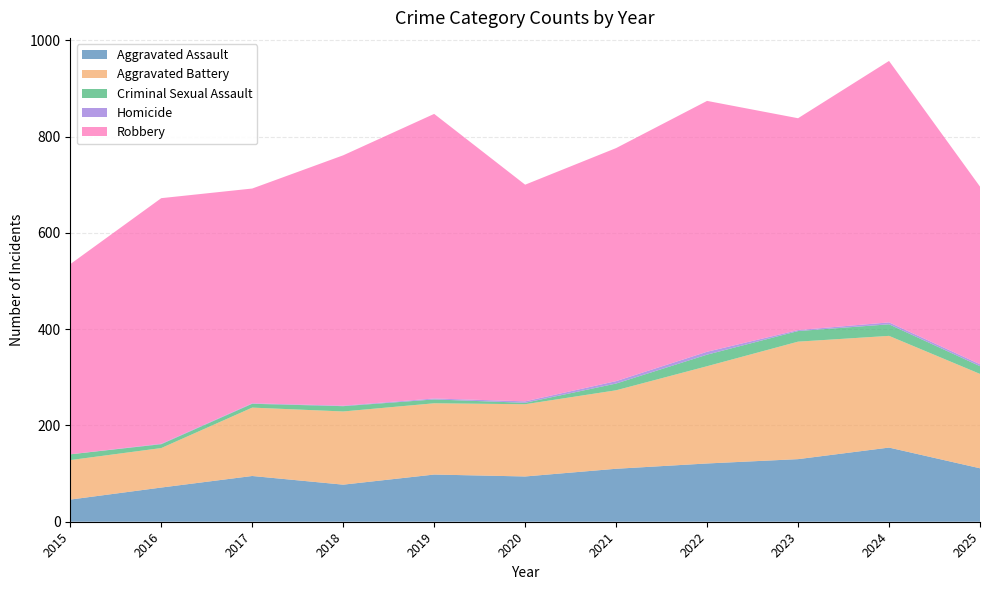

Reading left to right, list all the values displayed in this chart.

Aggravated Assault: 46	71	95	77	98	94	110	121	130	154	111
Aggravated Battery: 82	82	142	152	148	150	163	202	244	232	196
Criminal Sexual Assault: 12	8	8	11	8	3	14	24	22	24	16
Homicide: 0	1	1	1	2	3	5	6	2	4	4
Robbery: 395	510	446	520	591	450	484	521	440	543	369